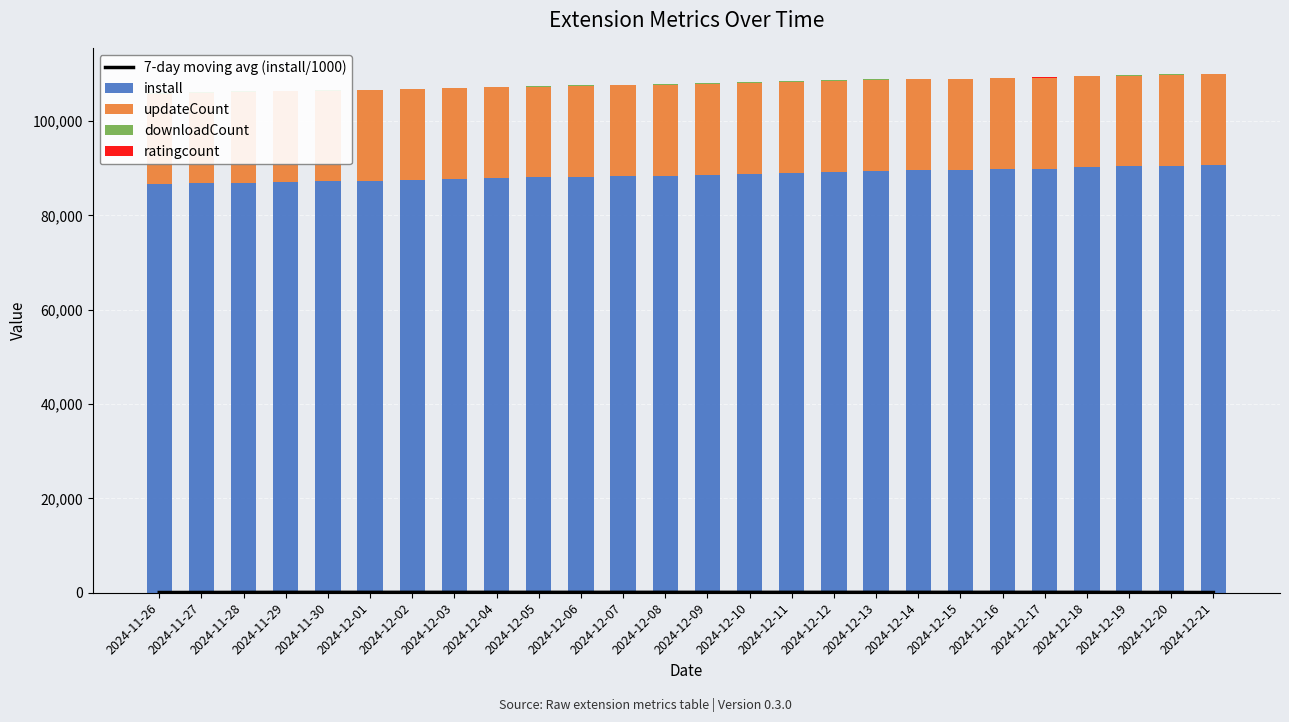

Is it true that 7-day moving avg (install/1000) equals 89.4 at 2024-12-13?

True